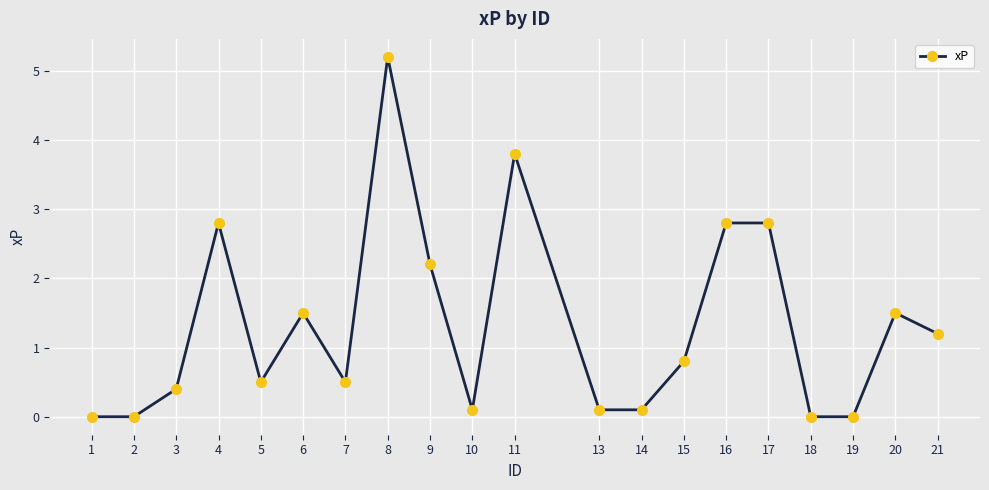

Does the chart display data point markers on the line(s)?

Yes